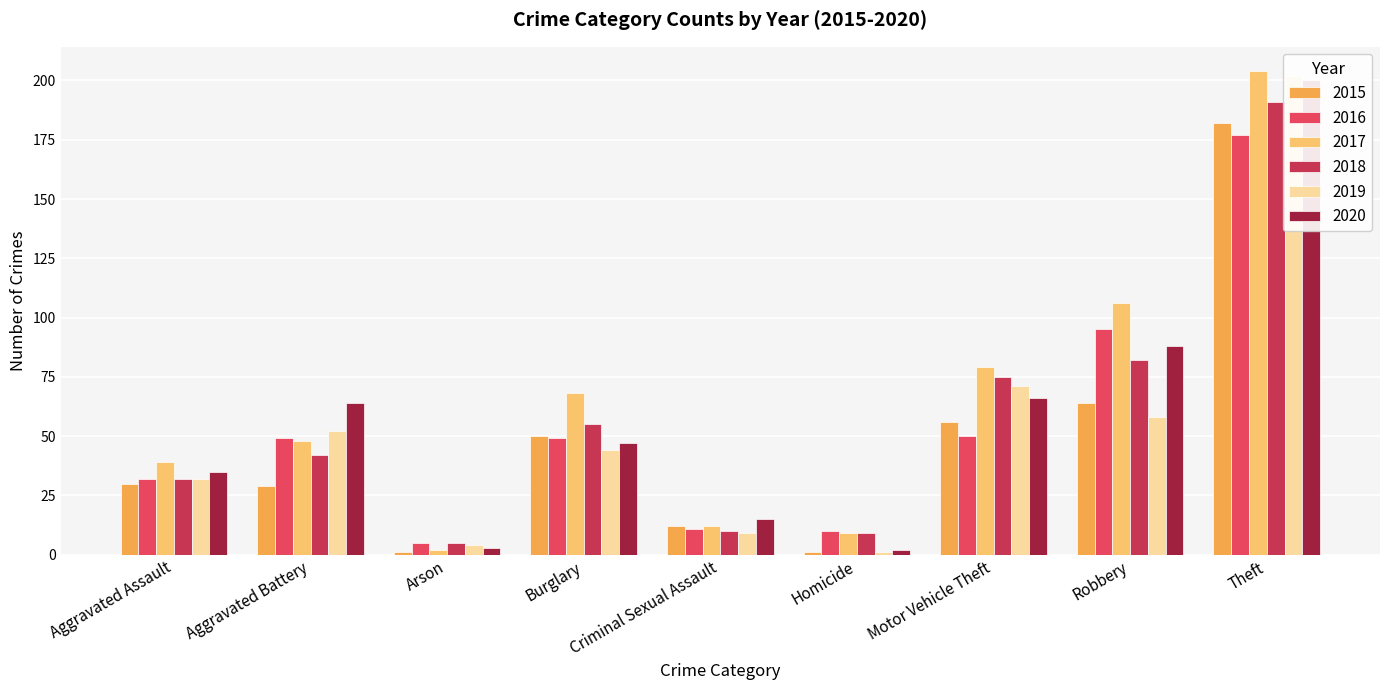

What is the label of the 7th bar from the right?

Arson